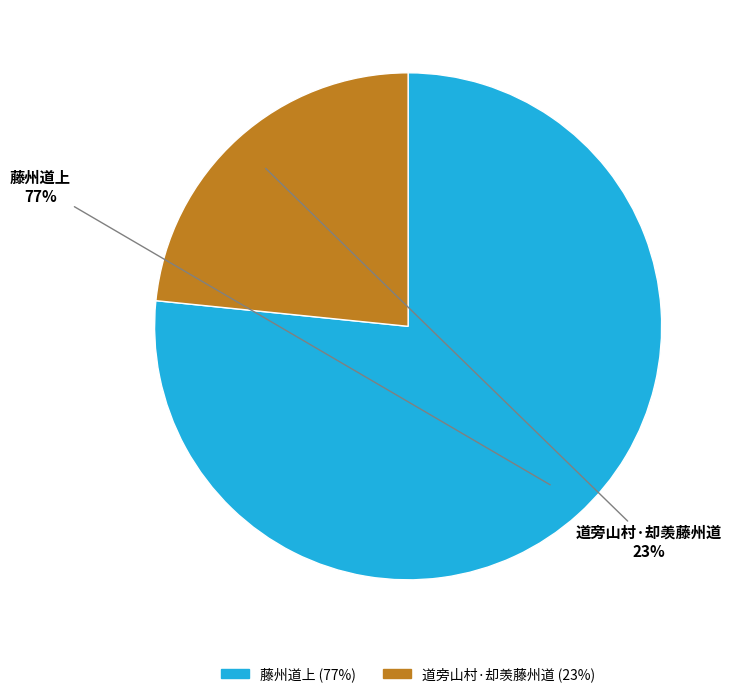

Which slice represents more than half of the pie?

藤州道上